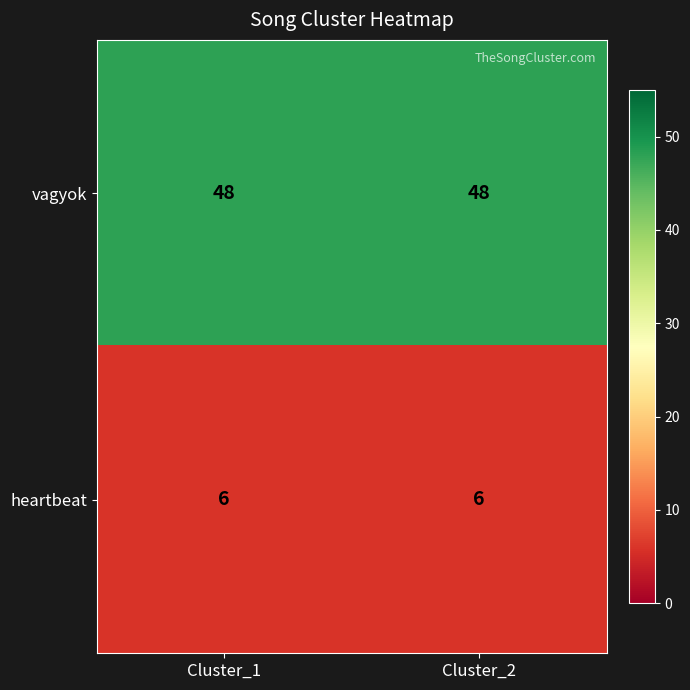

List the series in order of their peak value, lowest first.

heartbeat, vagyok